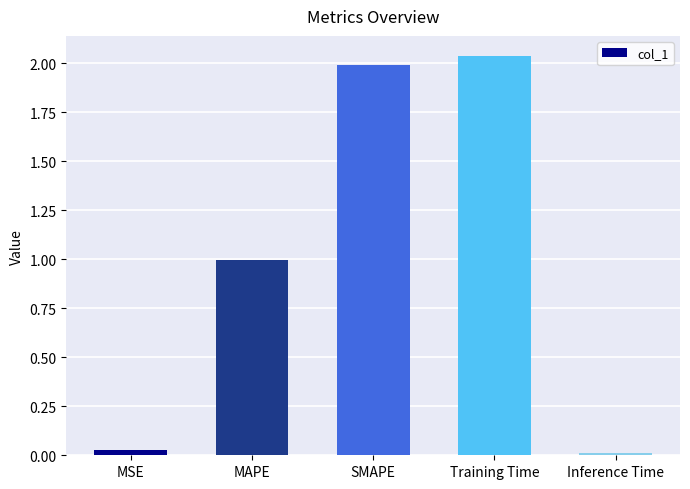

What is the label of the 4th bar from the right?

MAPE